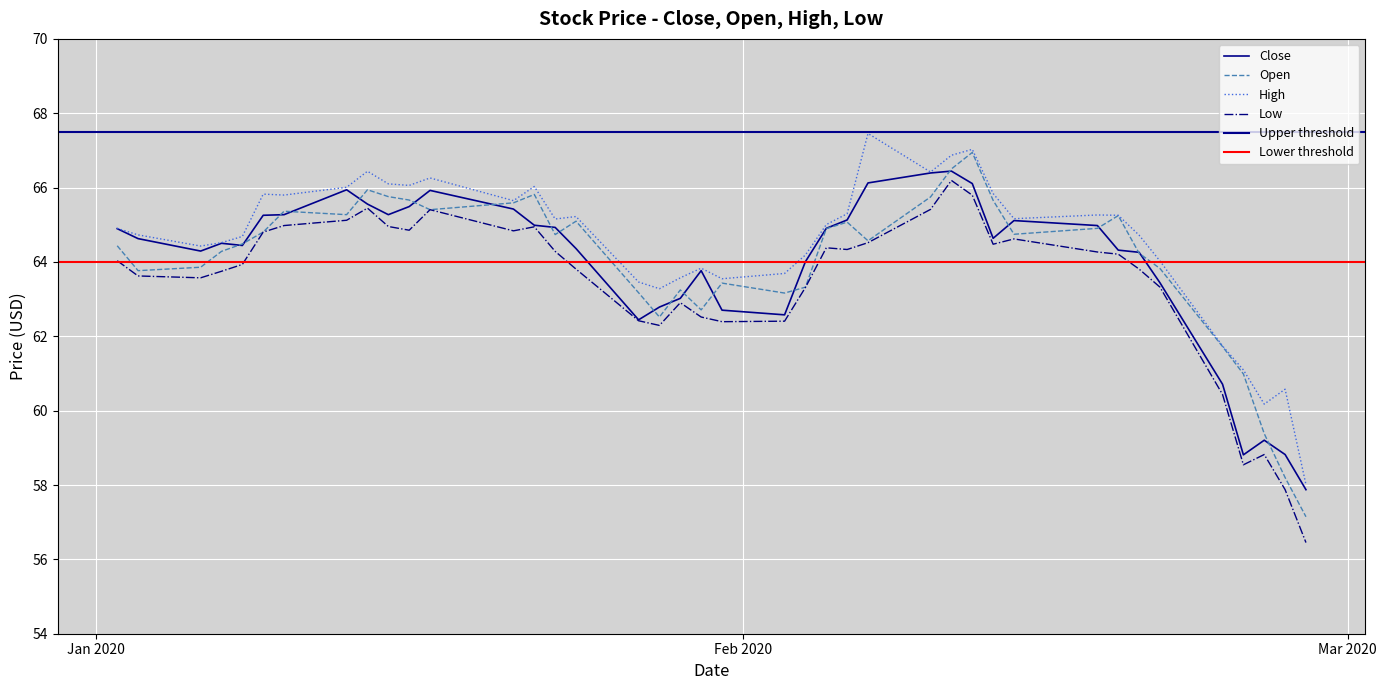

In Low, how many points are lower than both neighbors (excluding endpoints)?

8